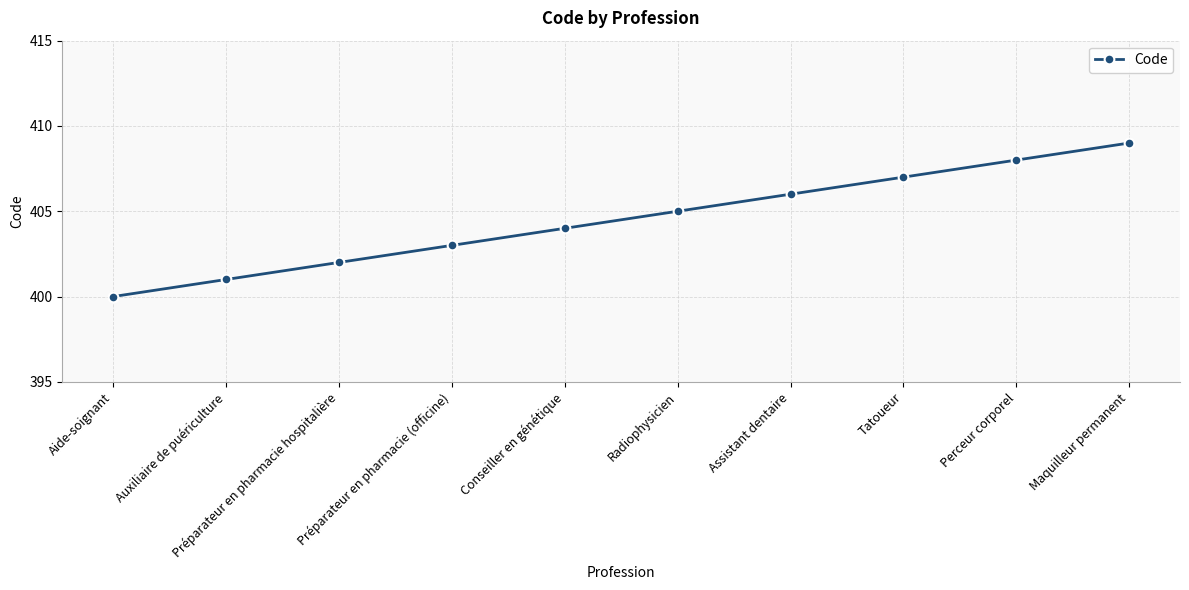

How many lines are shown in the chart?

1